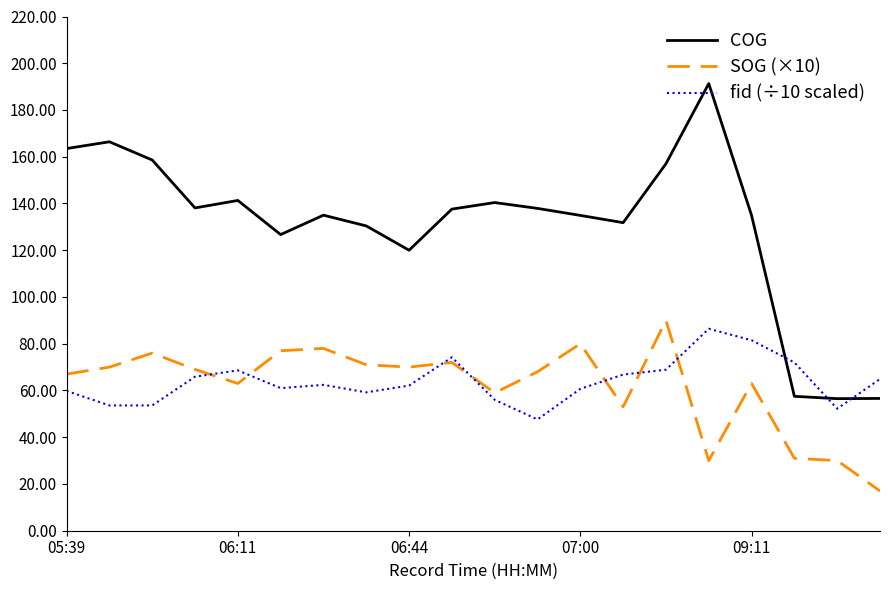

What is the maximum value shown in the chart?

191.3